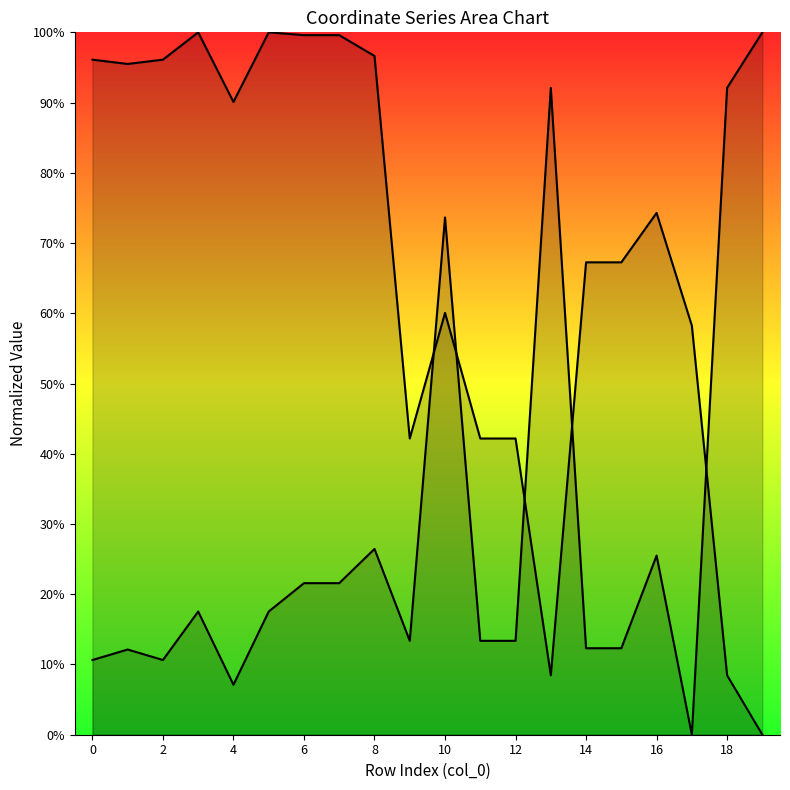

Reading left to right, extract all data points from this chart.

x0_line: 96.1	95.5	96.1	100.0	90.1	100.0	99.6	99.6	96.6	42.2	60.1	42.2	42.2	8.5	67.3	67.3	74.3	58.2	8.5	0.0
y0_line: 10.6	12.1	10.6	17.5	7.1	17.5	21.6	21.6	26.4	13.4	73.6	13.4	13.4	92.1	12.3	12.3	25.5	0.0	92.1	100.0